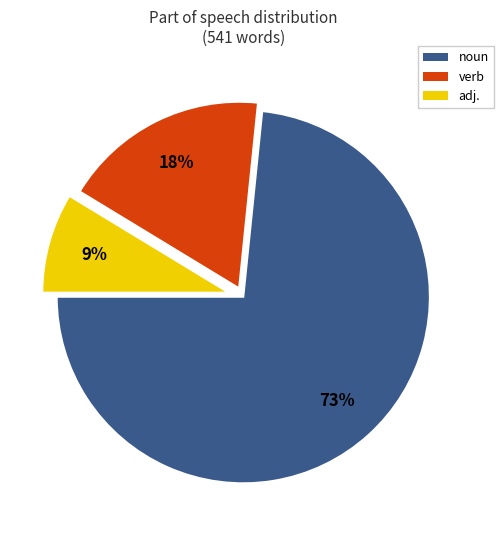

Is the sum of noun and adj. greater than half?

Yes